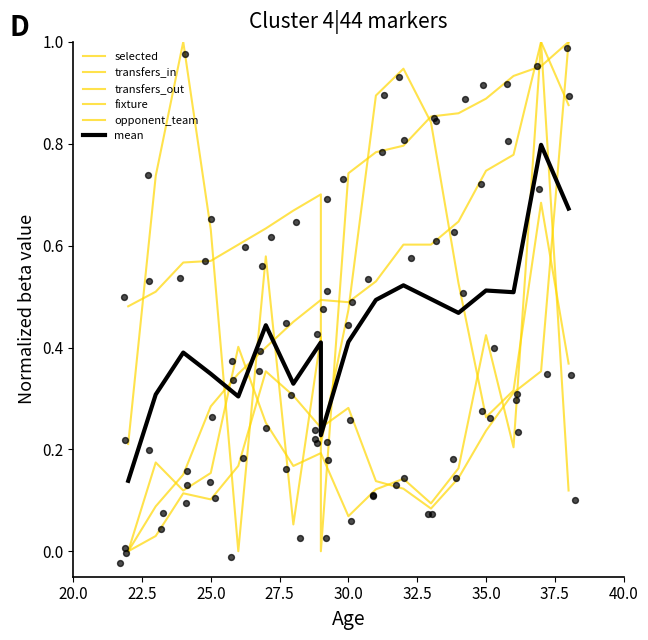

Which series contains the lowest Y value?

selected